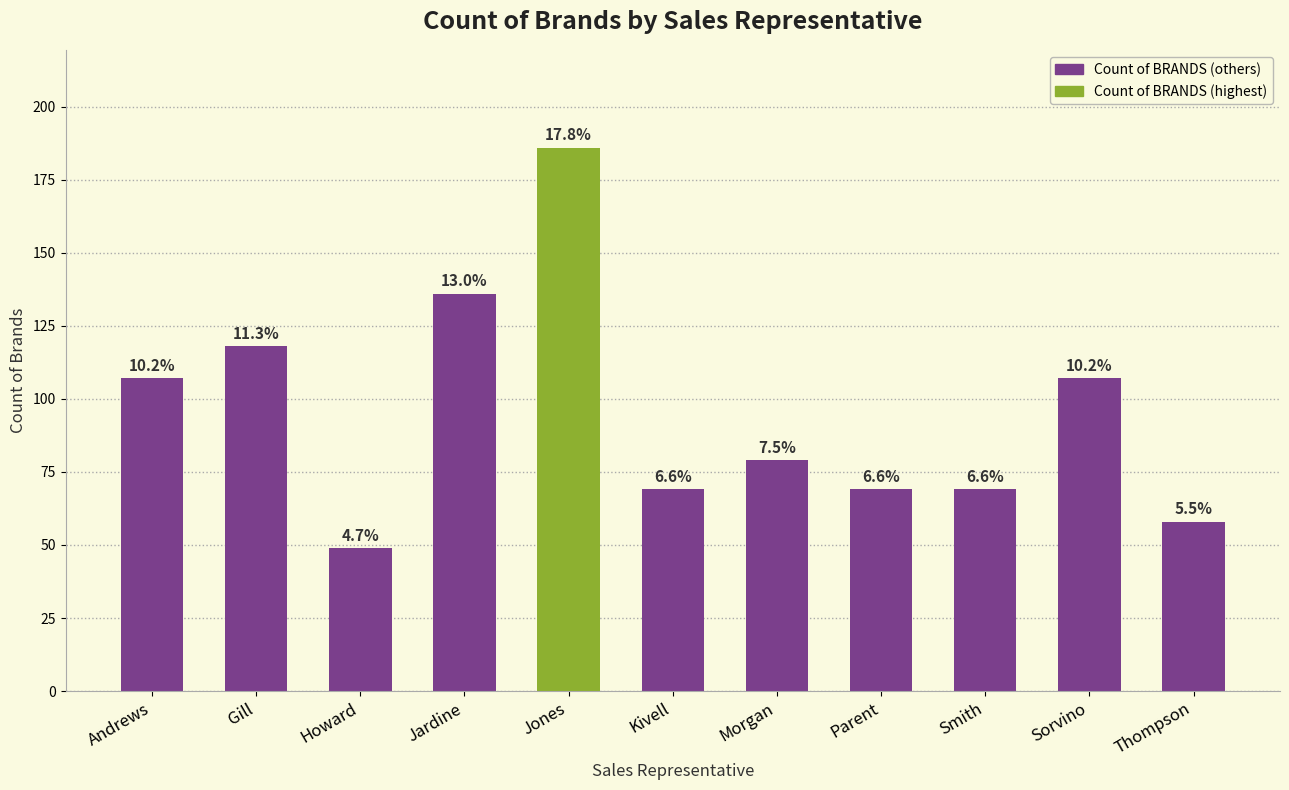

What is the sum of the values at Thompson and Jardine?

194